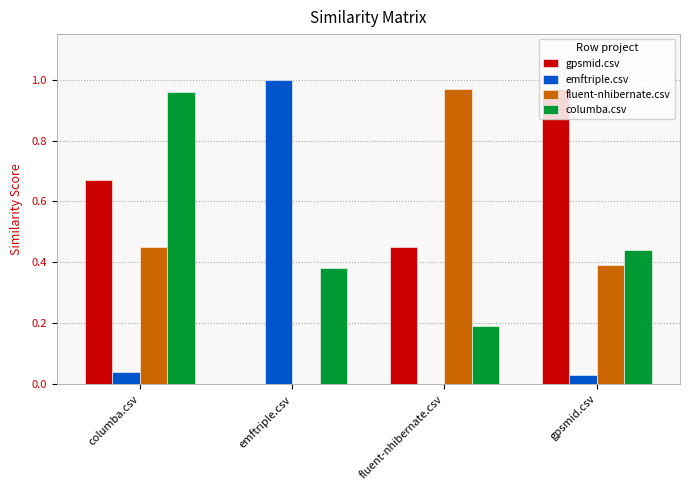

True or false: emftriple.csv has a value of 0.0 at columba.csv.

True